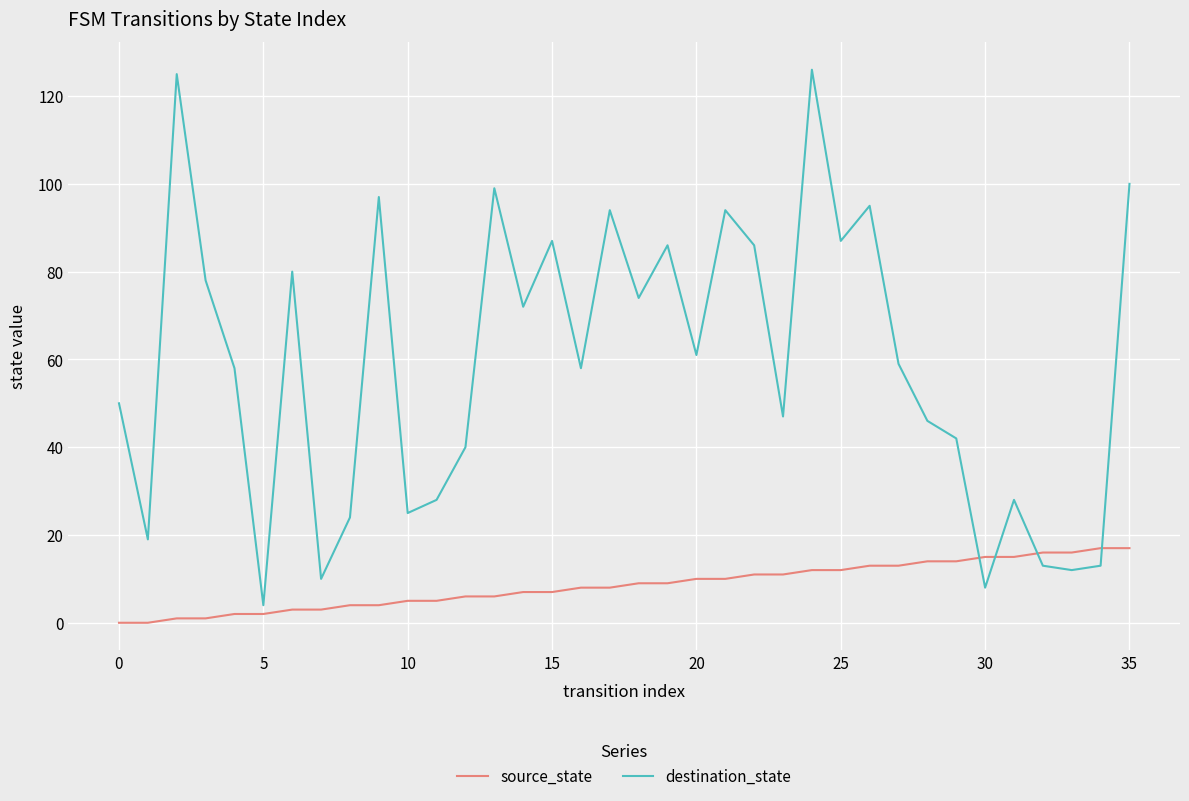

Which series has the largest range (max minus min)?

destination_state